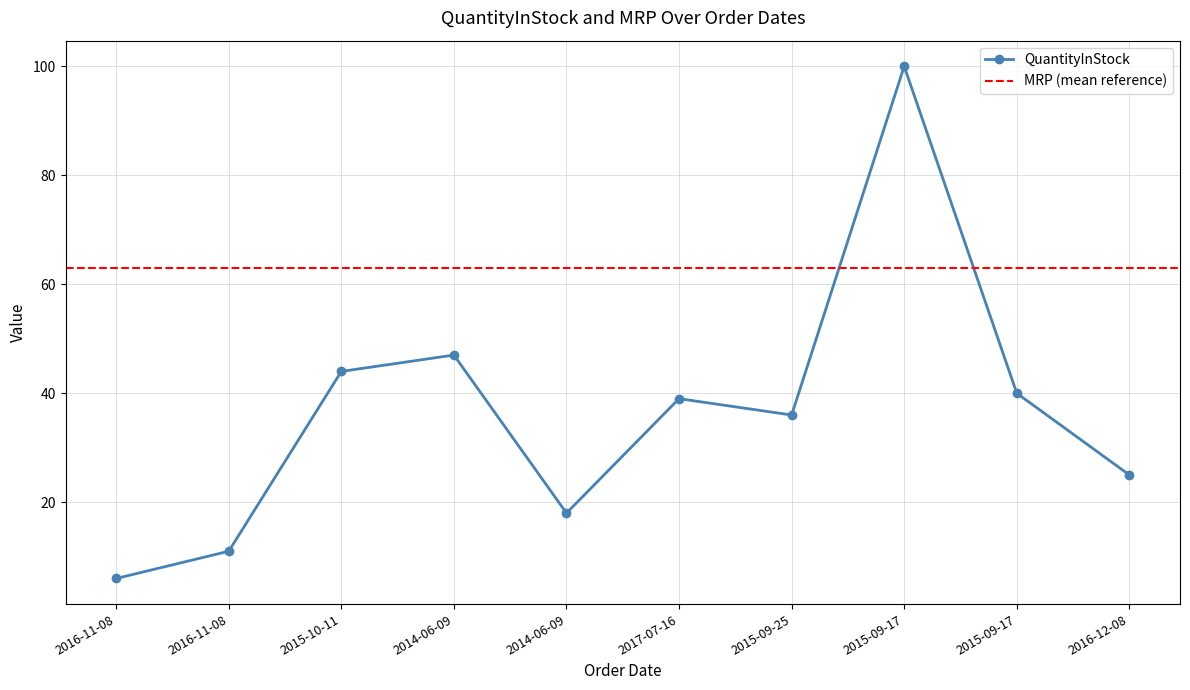

Rank the categories by value from highest to lowest.

2015-09-17, 2014-06-09, 2015-10-11, 2015-09-17, 2017-07-16, 2015-09-25, 2016-12-08, 2014-06-09, 2016-11-08, 2016-11-08